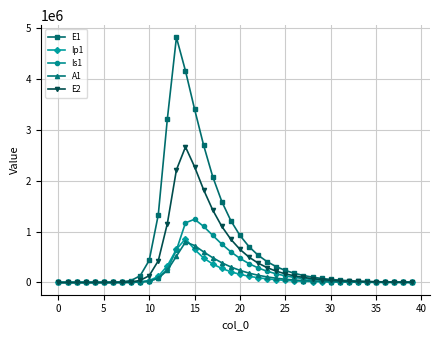

Count the number of data series in this chart.

5